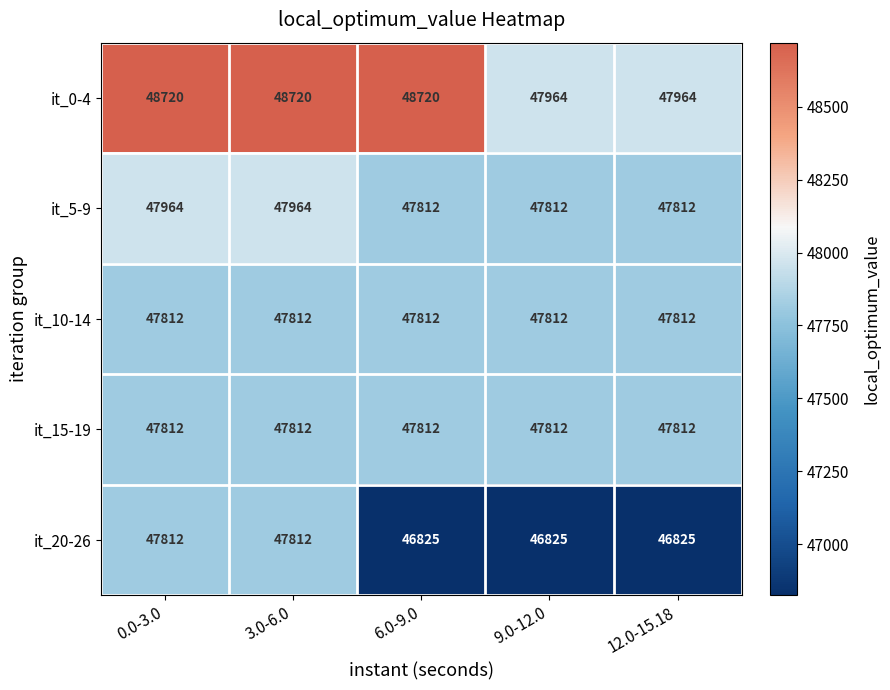

What value does the it_5-9 series have at 3.0-6.0, to the nearest 5?

47965